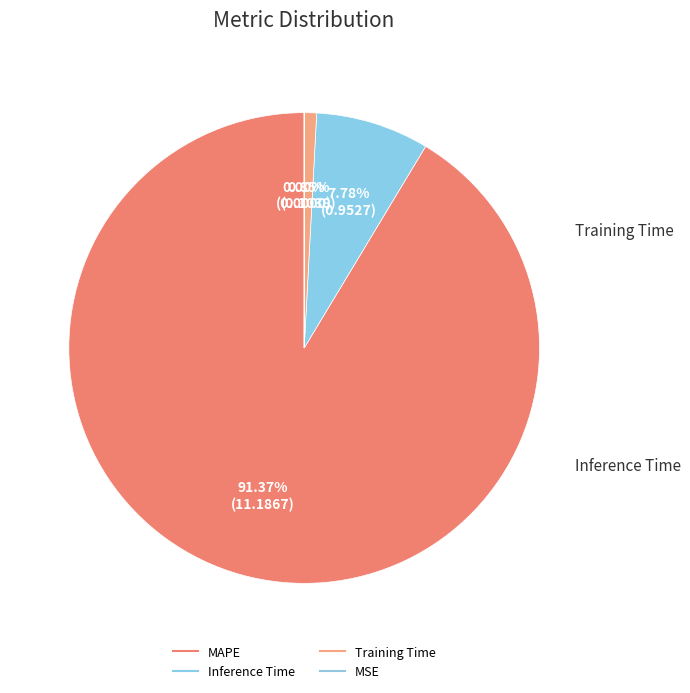

What is the majority slice?

MAPE